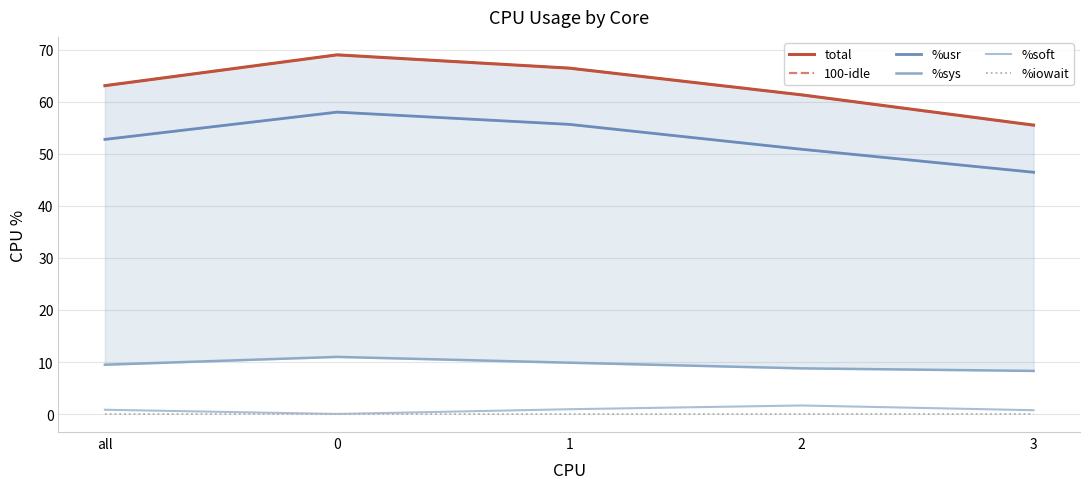

What is the total value across all series at 2?

183.9